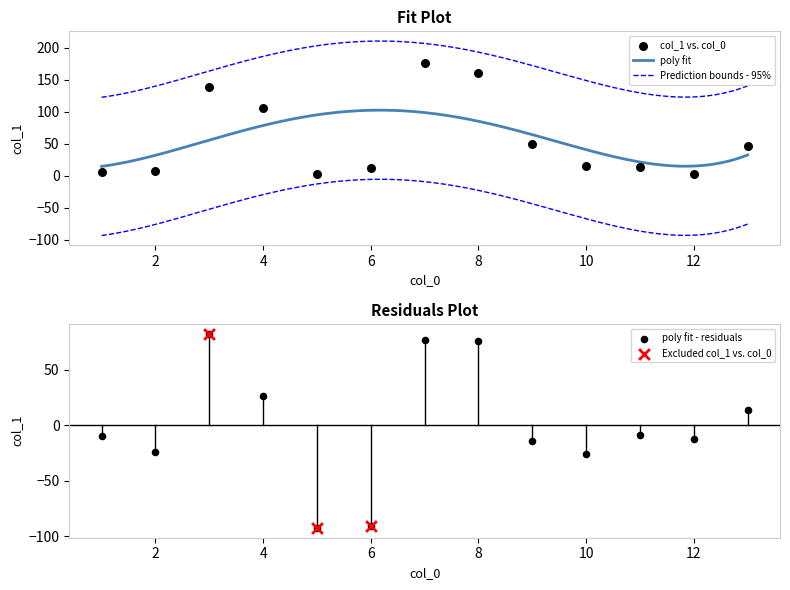

What is the change in value from 8 to 9?

-110.8